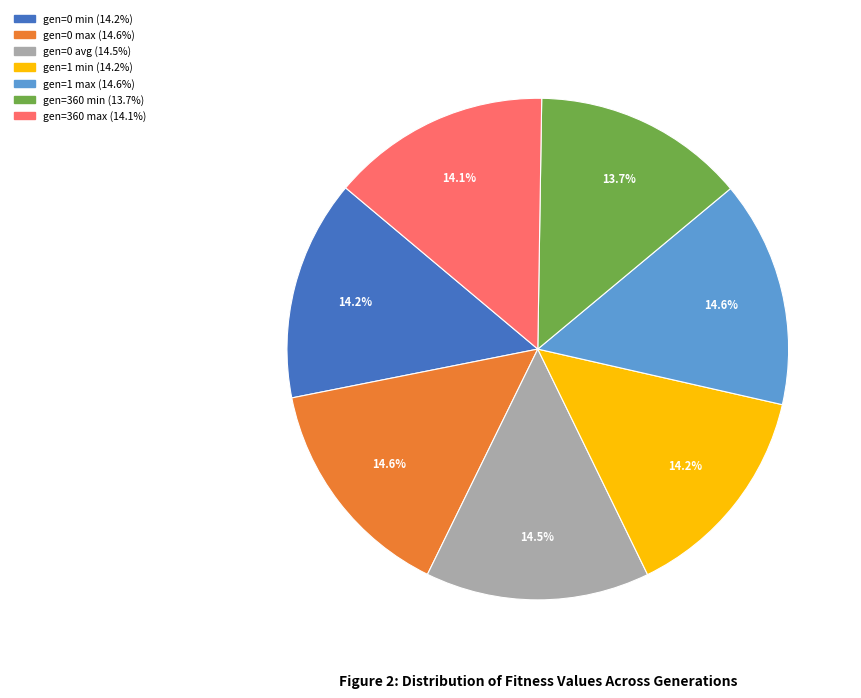

To the nearest percent, what is the difference between the largest and smallest slice percentages?

1%